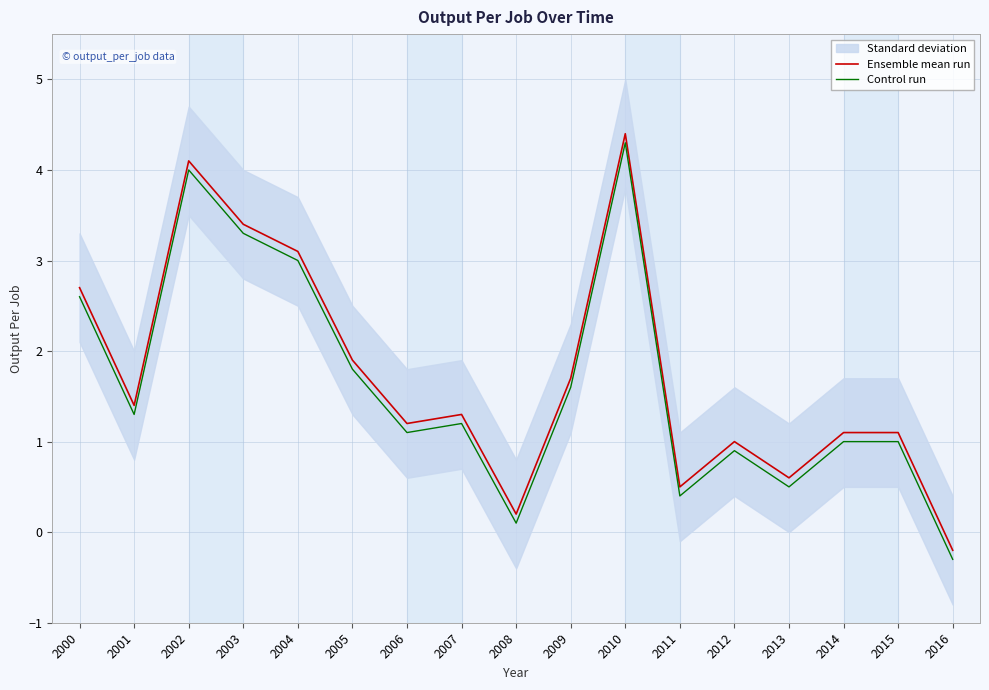

True or false: Ensemble mean run has more than 2 points higher than both neighbors.

True